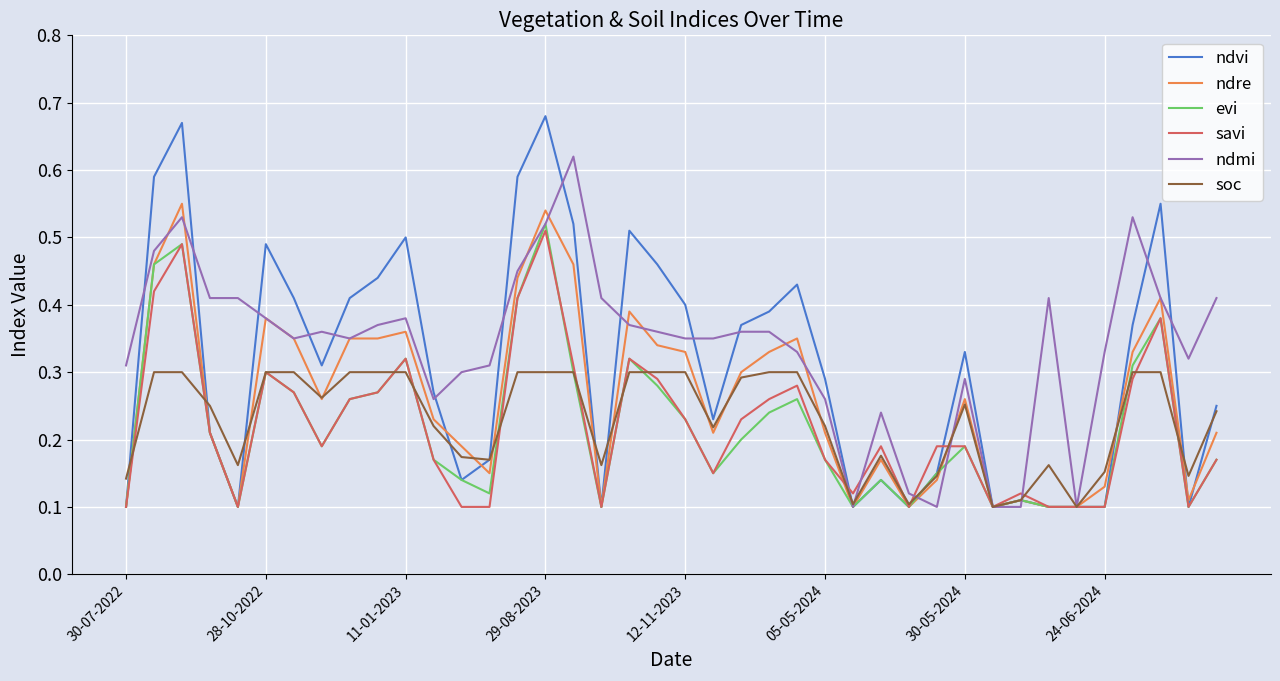

Which series has the largest range (max minus min)?

ndvi